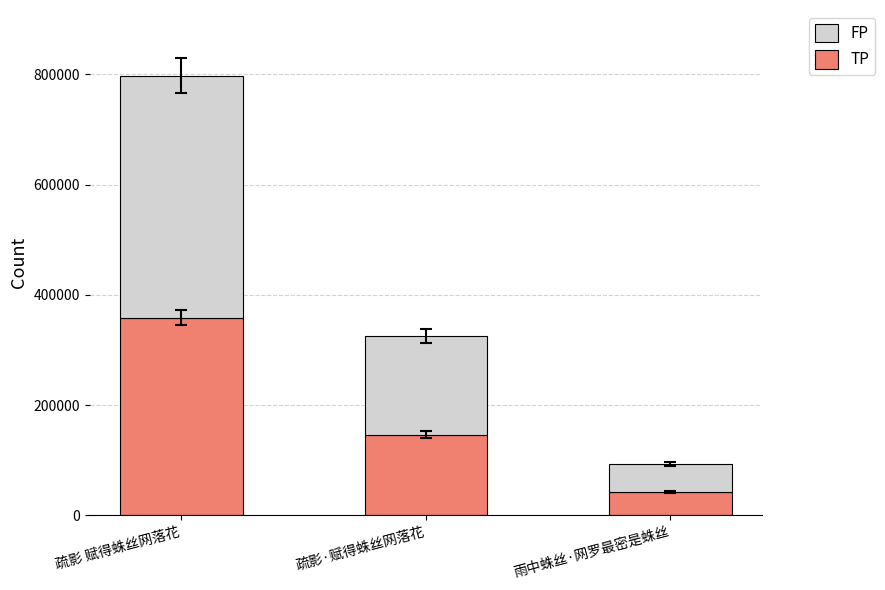

Does the chart contain stacked bars?

Yes